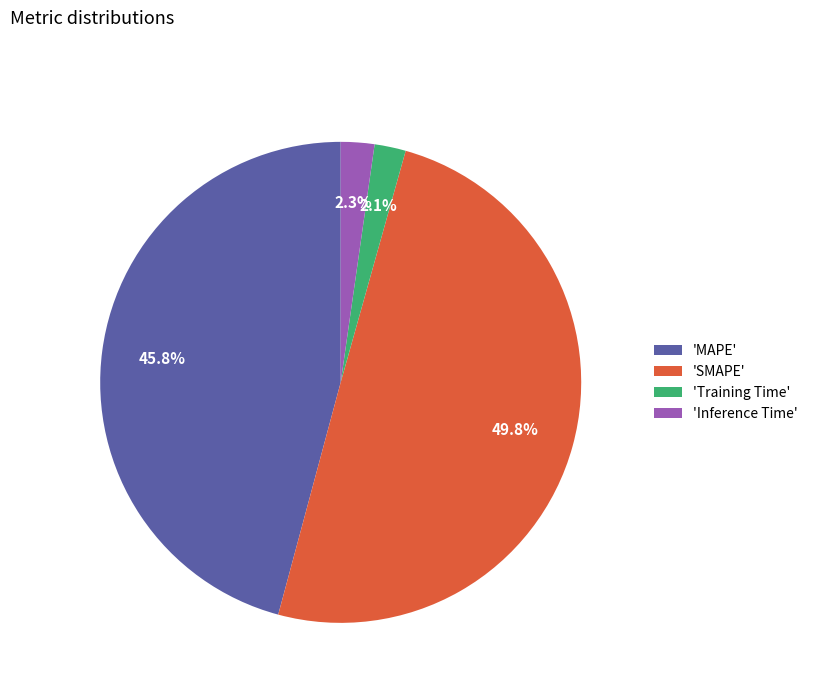

What is the largest slice in the pie chart?

'SMAPE'